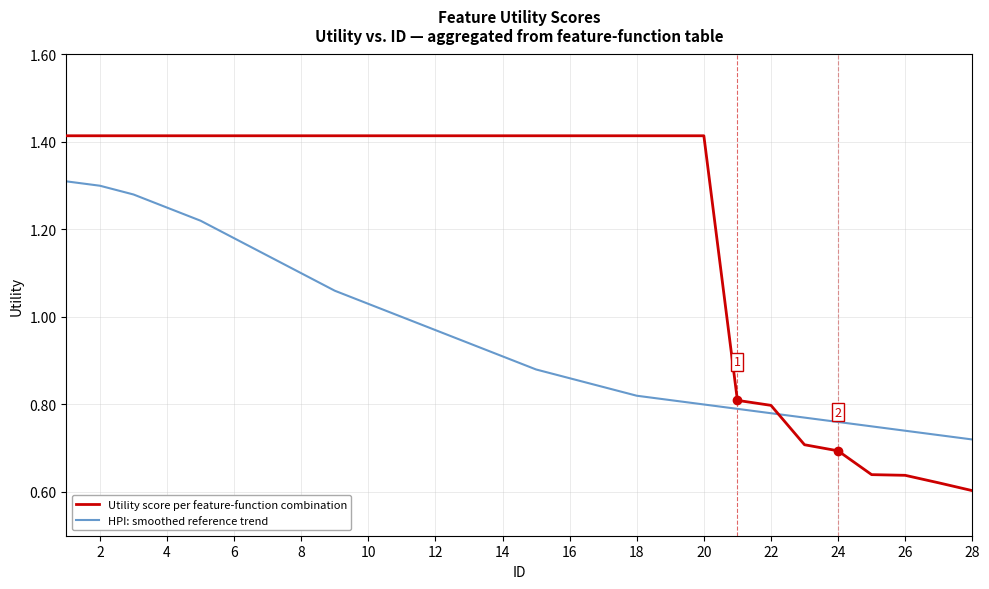

Rank the series by their maximum value, from lowest to highest.

HPI: smoothed reference trend, Utility score per feature-function combination